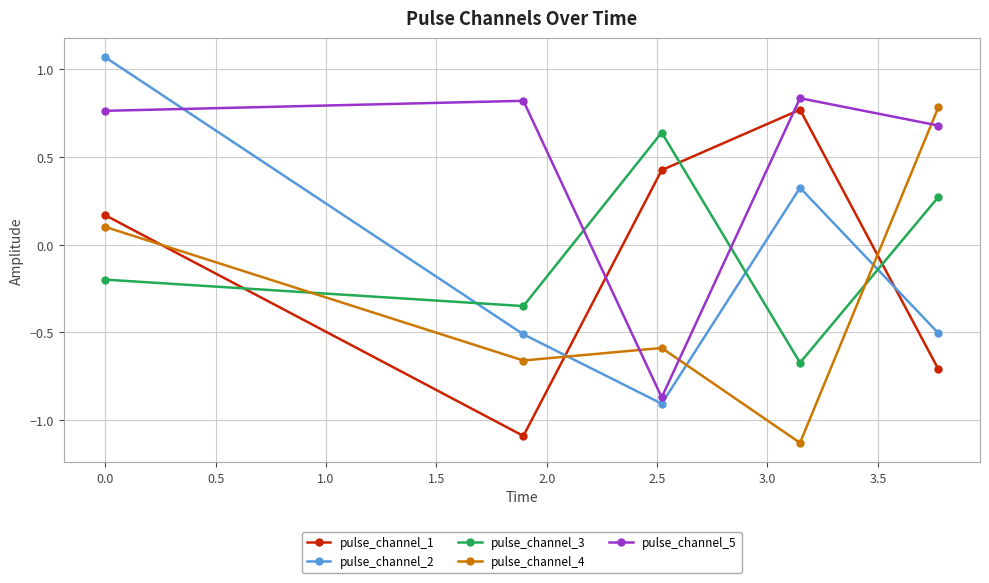

In pulse_channel_1, how many points are lower than both neighbors (excluding endpoints)?

1